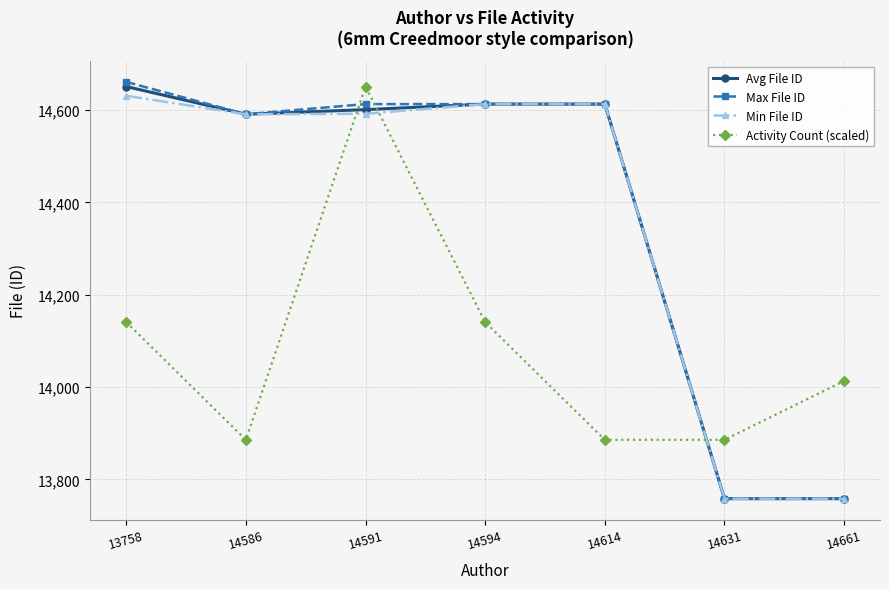

Where do Max File ID and Activity Count (scaled) first cross each other?

14586 and 14591